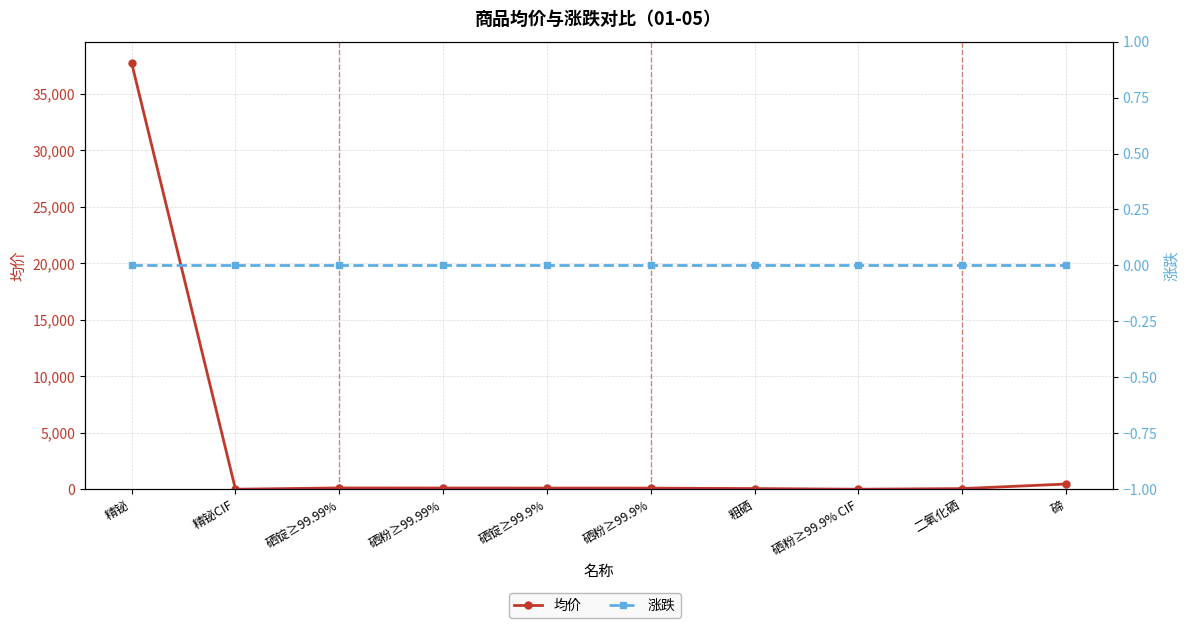

Is it true that 均价 equals 66.8 at 硒锭≥99.9%?

False